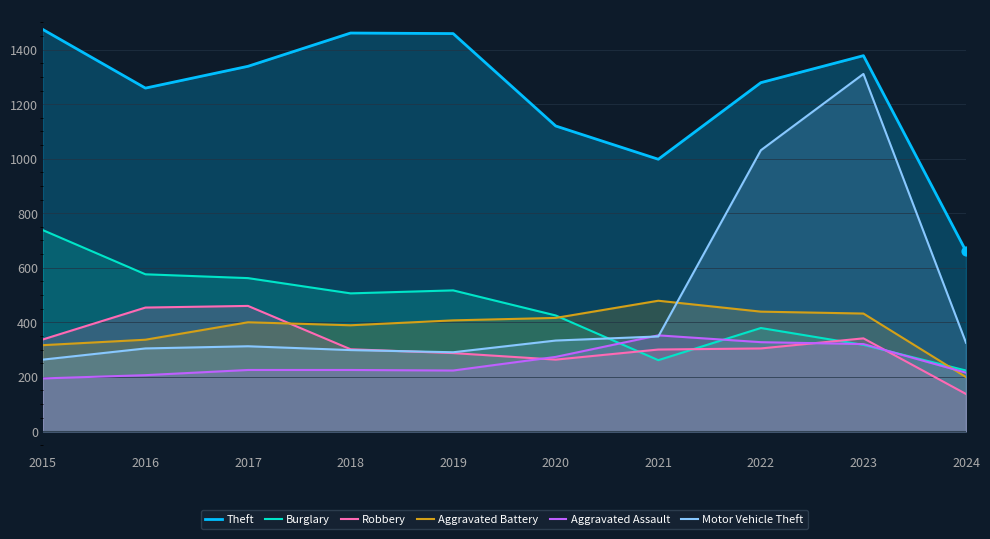

Which series has the largest Y range (max minus min)?

Motor Vehicle Theft